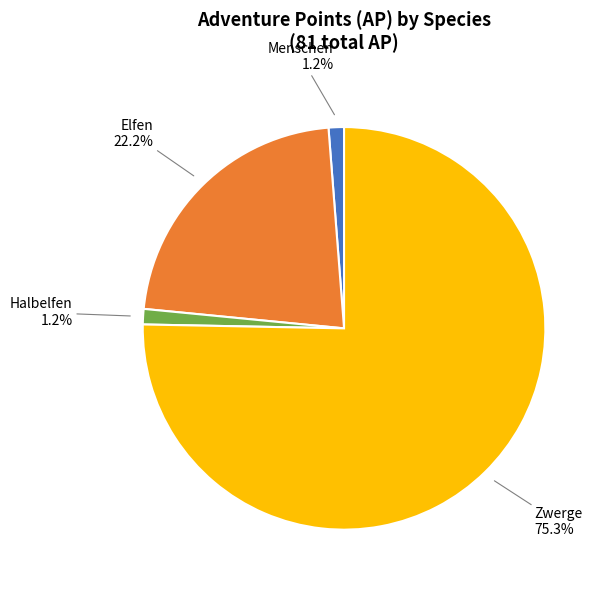

Does any single category account for the majority?

Yes